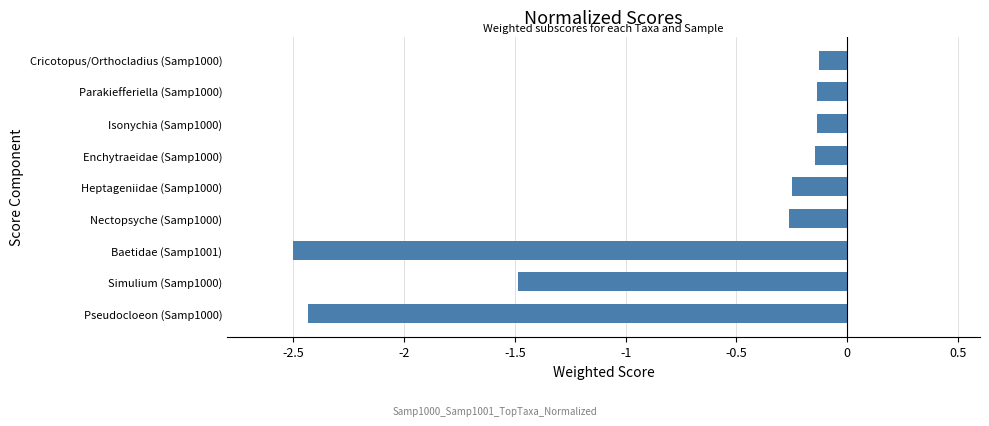

Does the chart contain stacked bars?

No